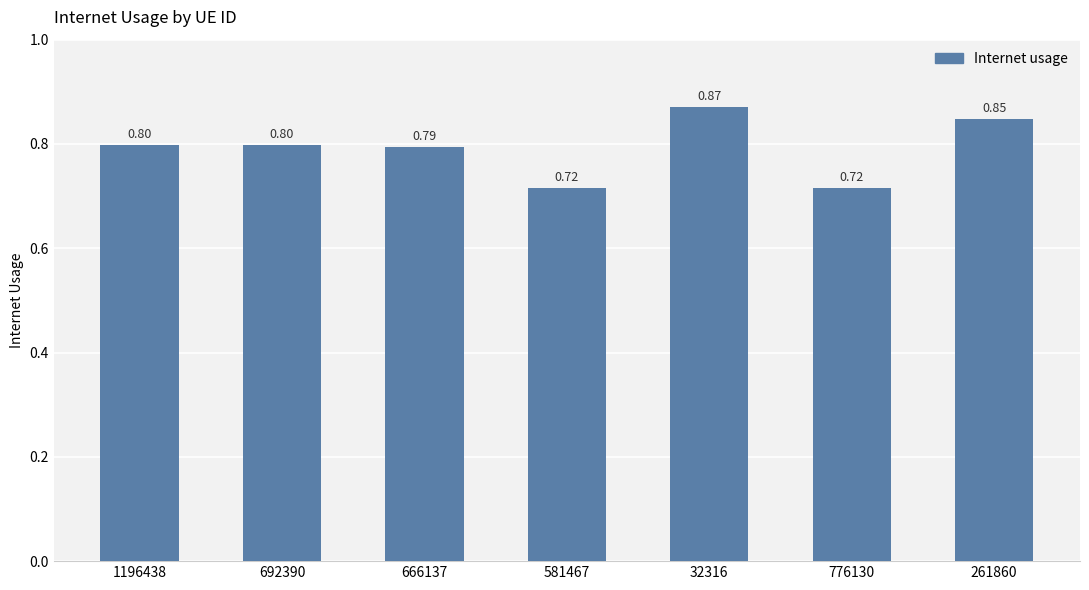

Between 581467 and 32316, which is larger?

32316